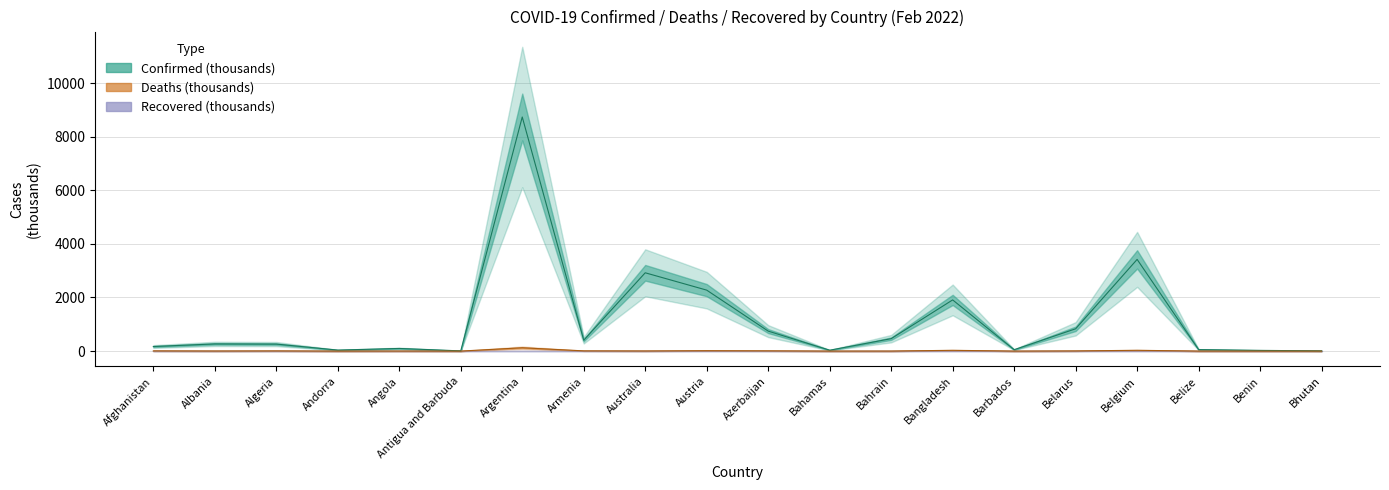

True or false: Deaths and Confirmed intersect in this chart.

False